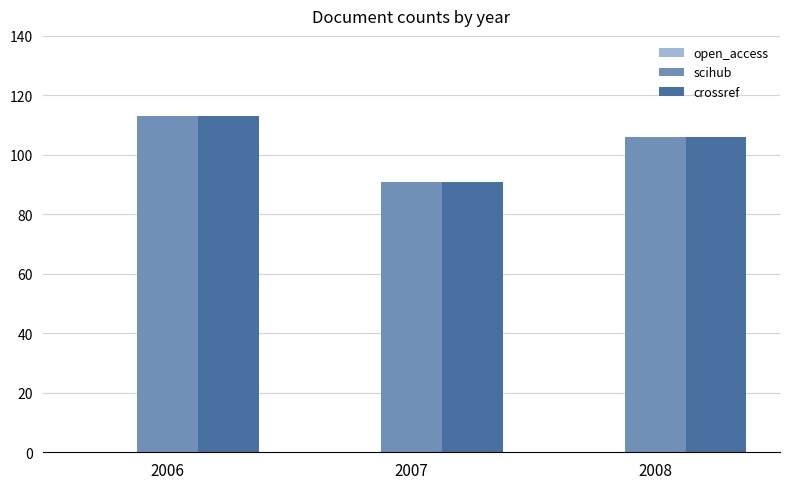

Which category has the highest value across all series?

2006